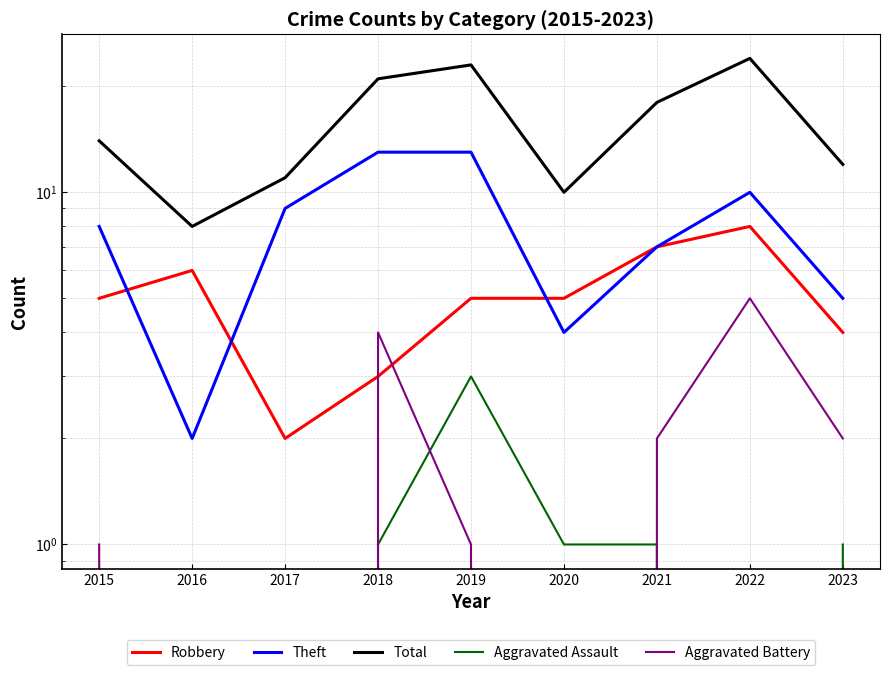

What is the highest value of the Robbery series?

8